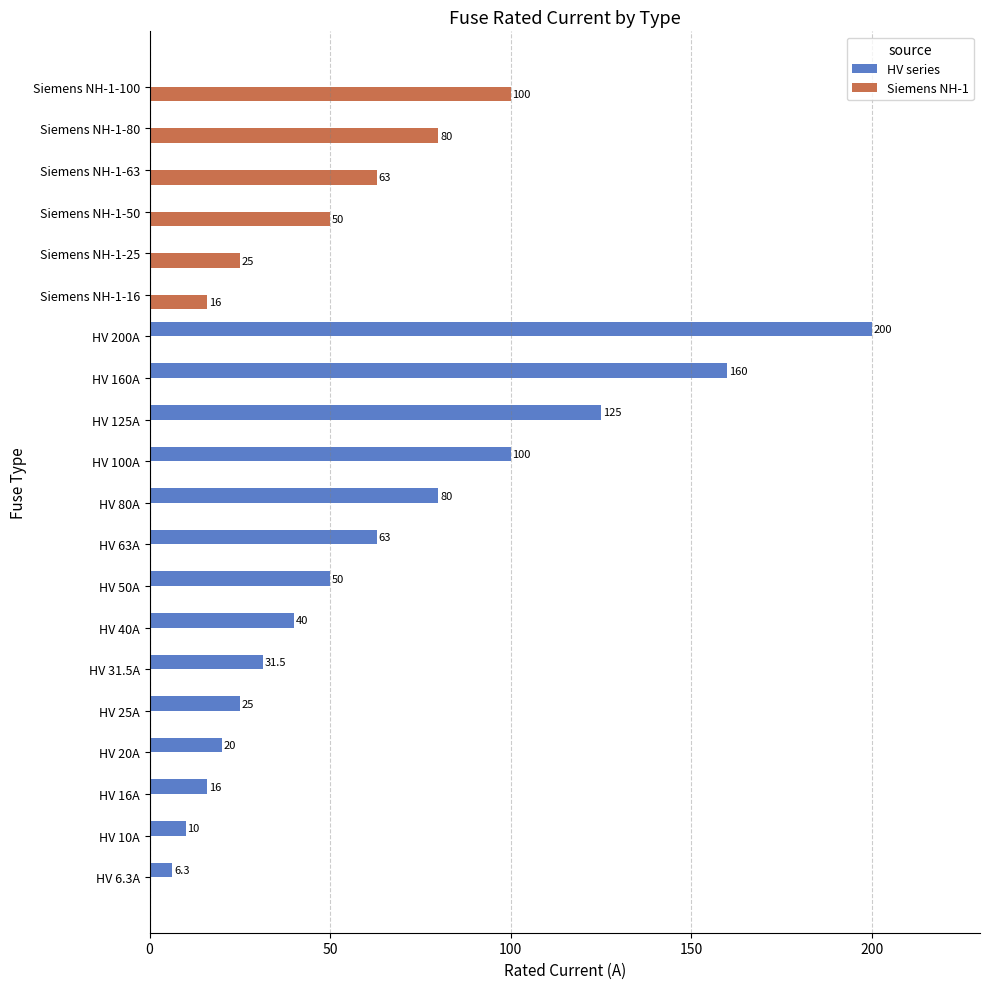

How many values in the Siemens NH-1 series exceed 0?

6